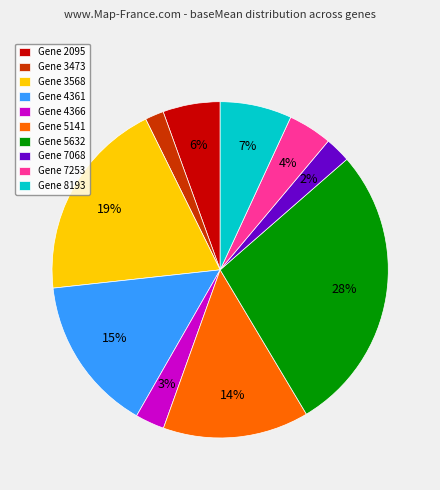

Is there a majority slice in this chart?

No